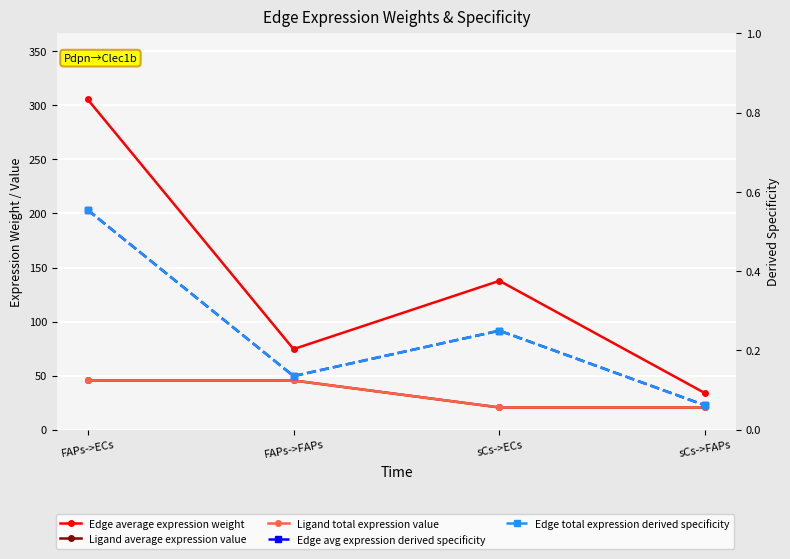

True or false: Ligand average expression value and Edge average expression weight intersect in this chart.

False